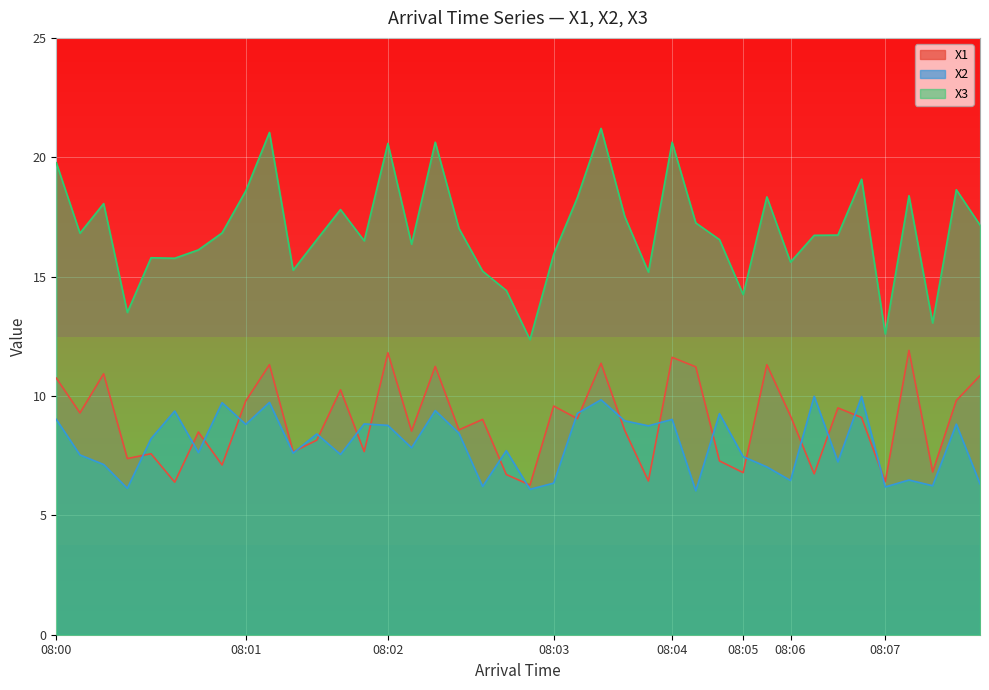

True or false: X1 has more than 1 interior local peaks.

True